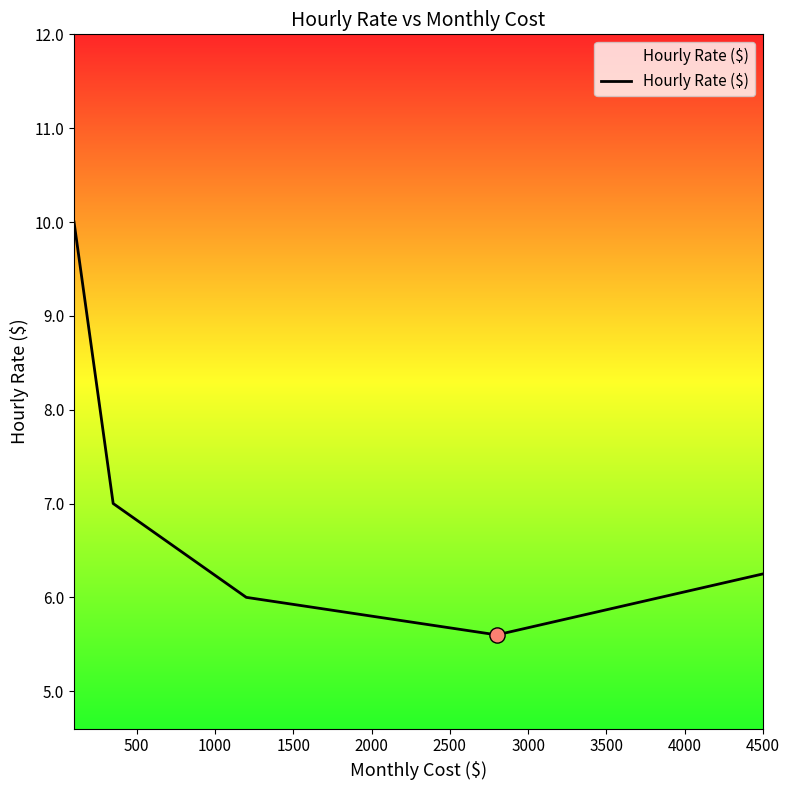

What is the average value?

7.0